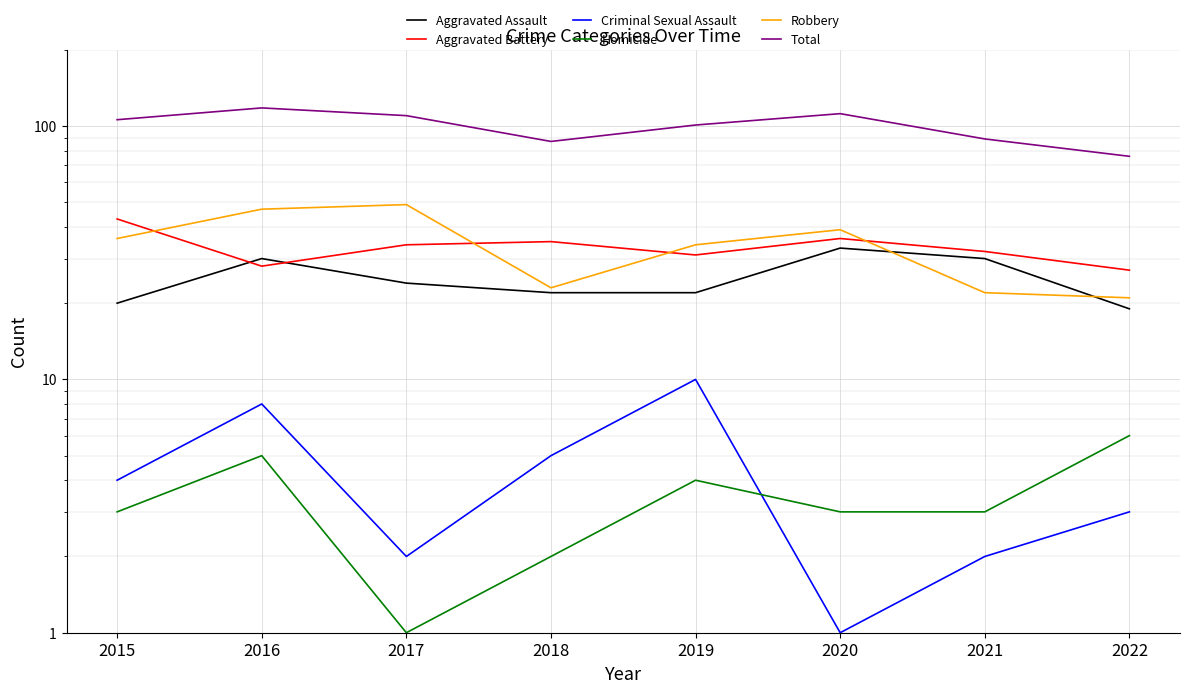

Where is the first local minimum for Homicide?

2017